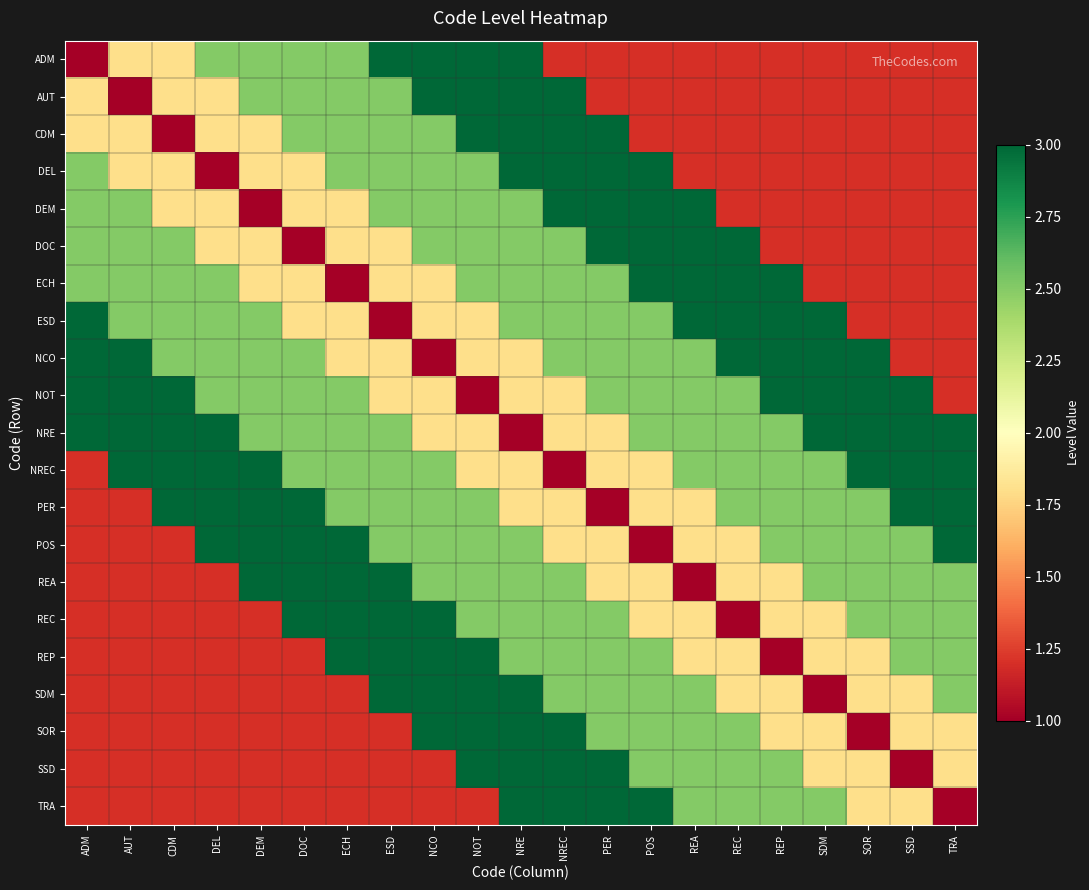

How many categories are shown in the chart?

21